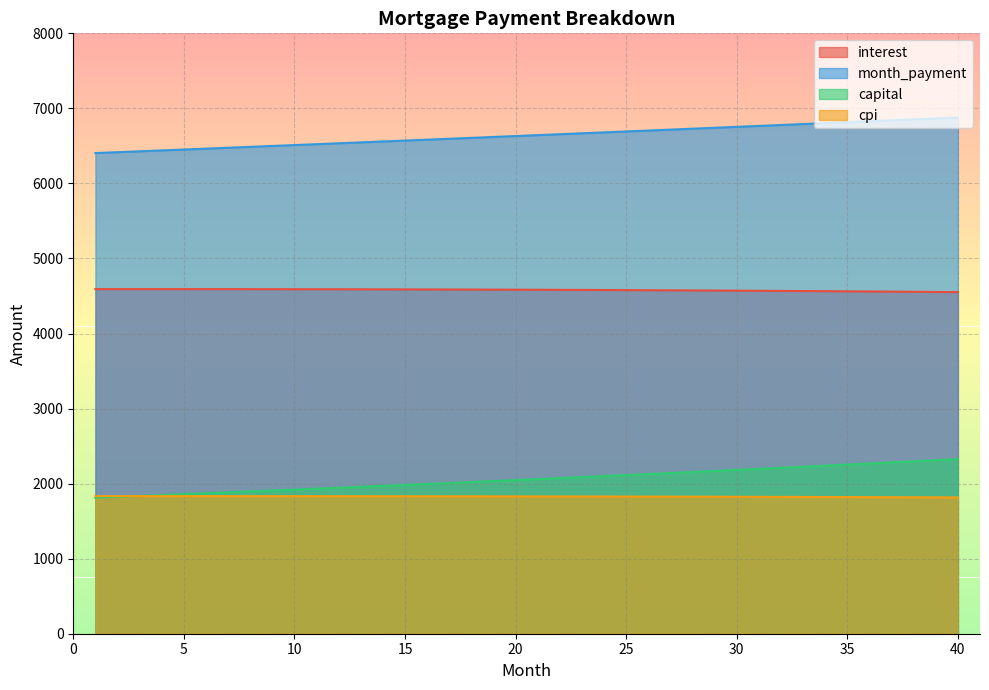

Which series has the largest range (max minus min)?

capital